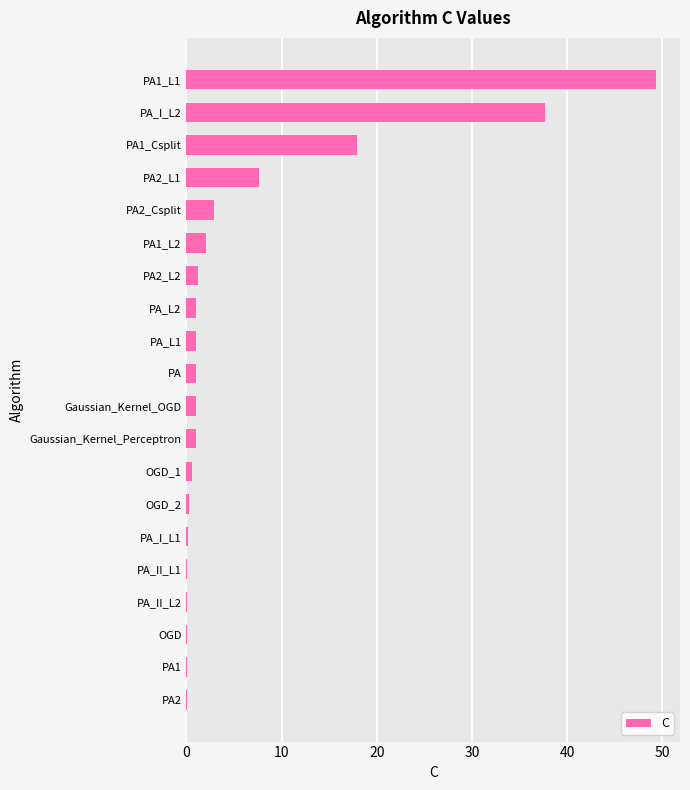

Where is the data nearest to the value 24?

PA1_Csplit